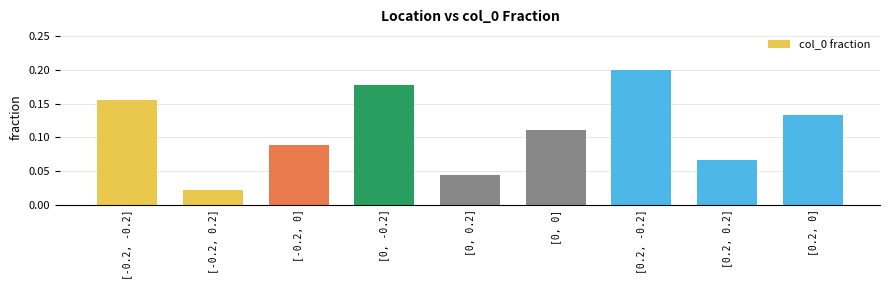

How many bars are there in total?

9